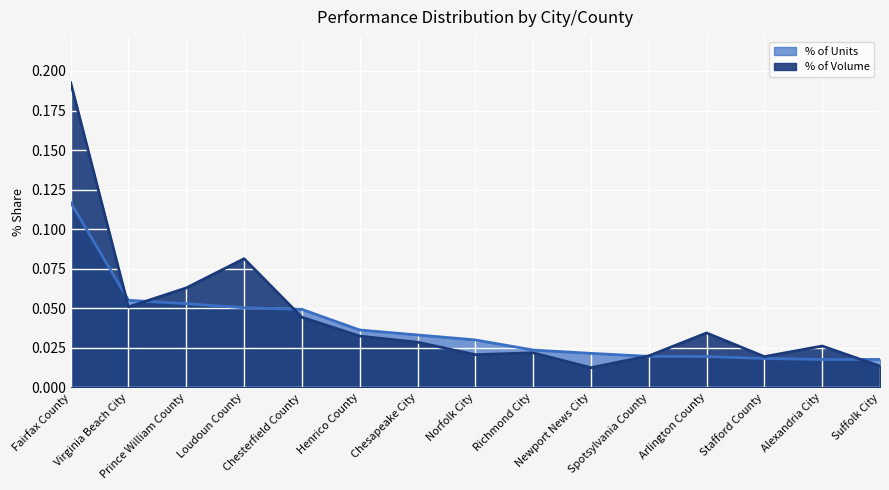

Which has a higher value, Suffolk City or Alexandria City?

Suffolk City